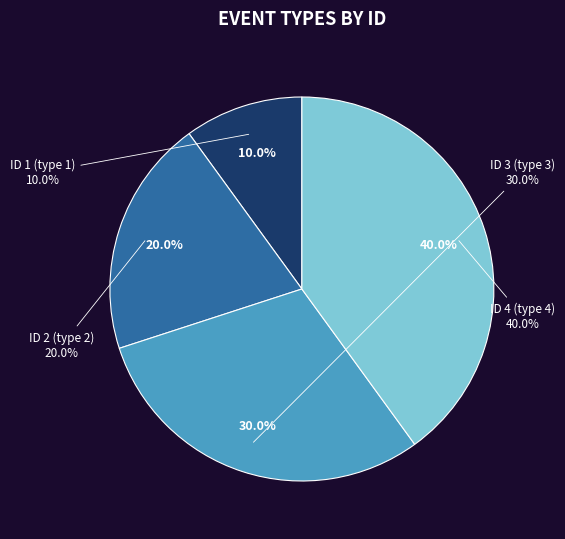

To the nearest percent, what is the difference between the largest and smallest slice percentages?

30%